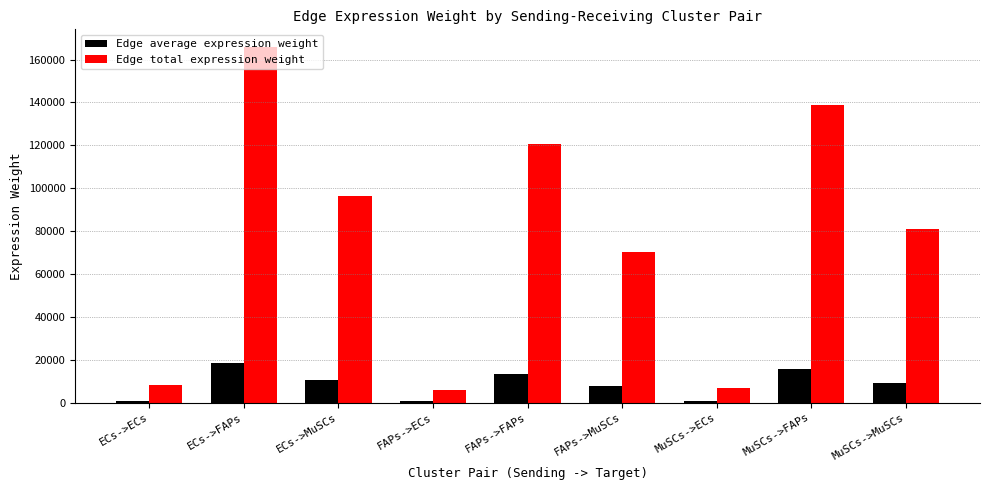

List the series in order of their overall mean, highest first.

Edge total expression weight, Edge average expression weight